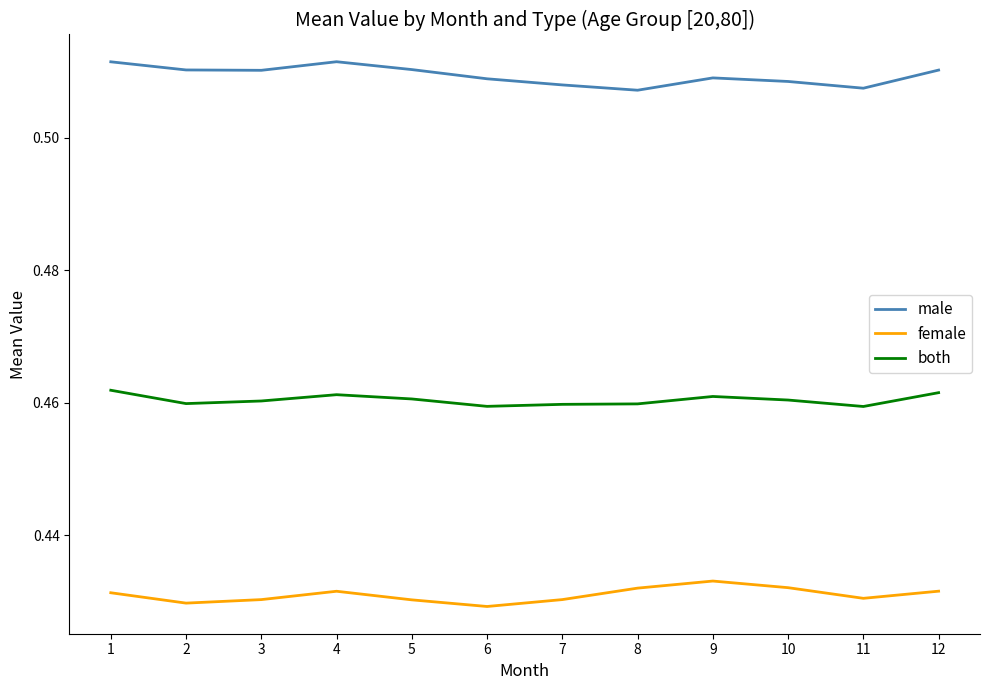

How many interior local peaks does the female series have?

2